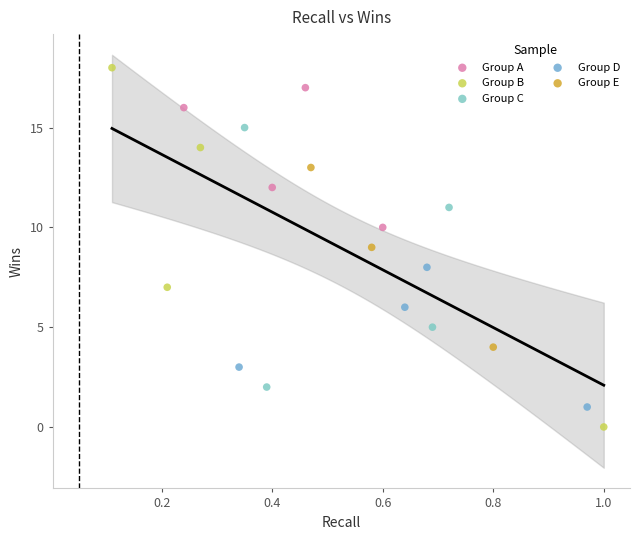

Which series has the widest spread of Y values?

Group B